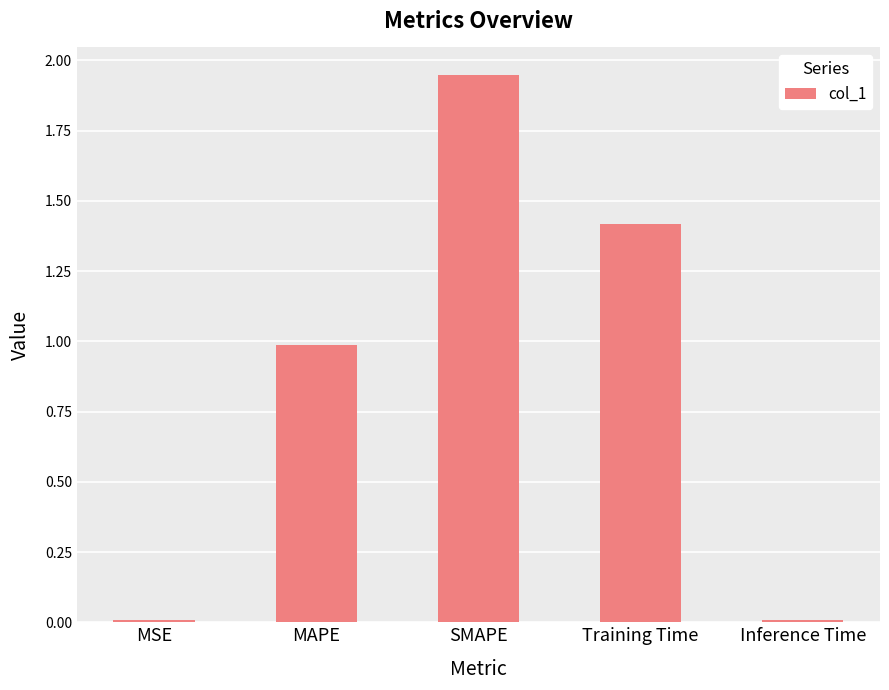

How many categories are shown in the chart?

5